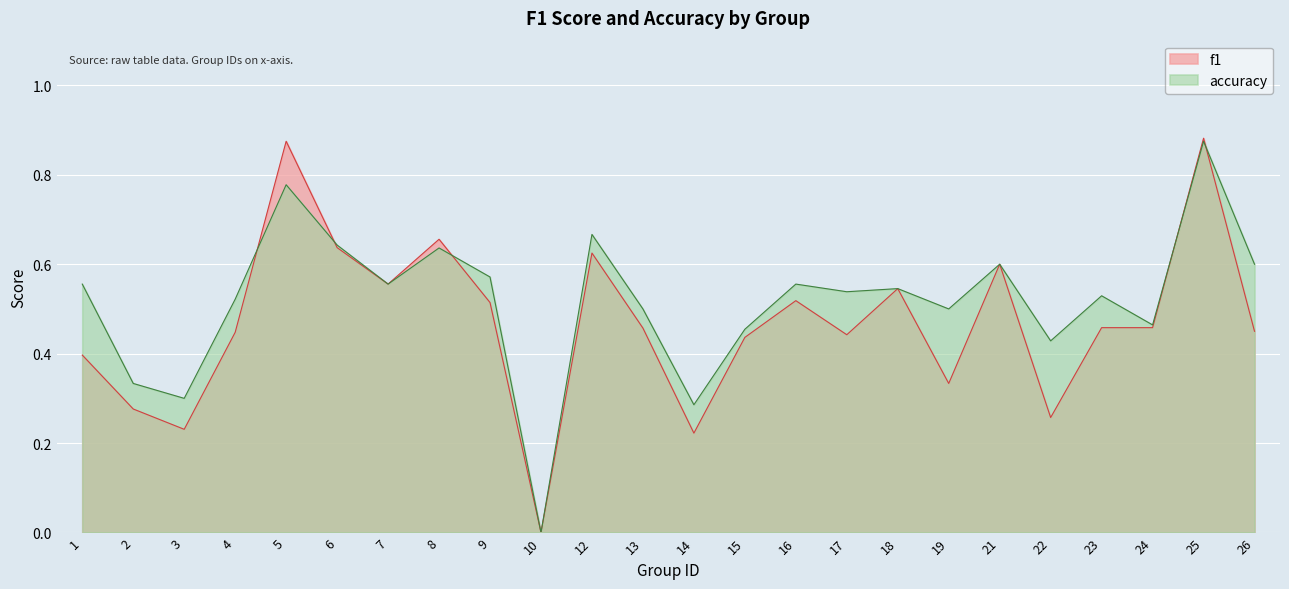

After their last crossing, which series has the higher values: accuracy or f1?

accuracy